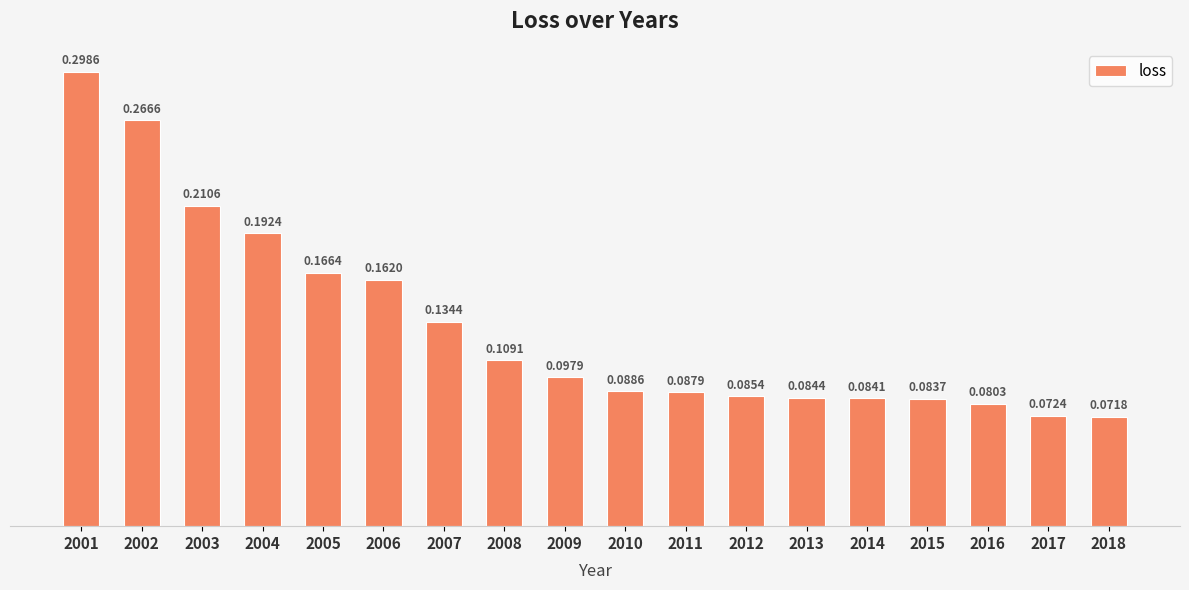

Rank the categories by value from lowest to highest.

2018, 2017, 2016, 2015, 2014, 2013, 2012, 2011, 2010, 2009, 2008, 2007, 2006, 2005, 2004, 2003, 2002, 2001